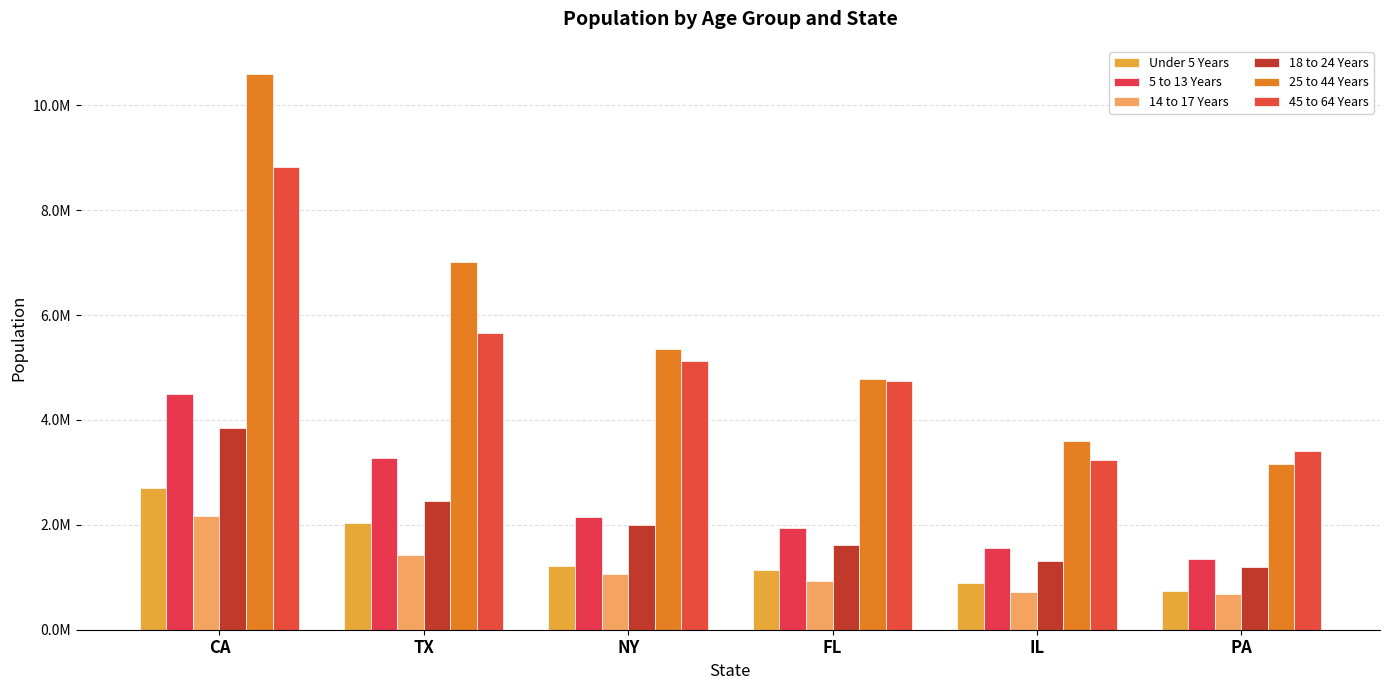

The value of 45 to 64 Years at CA is 1908173. True or false?

False